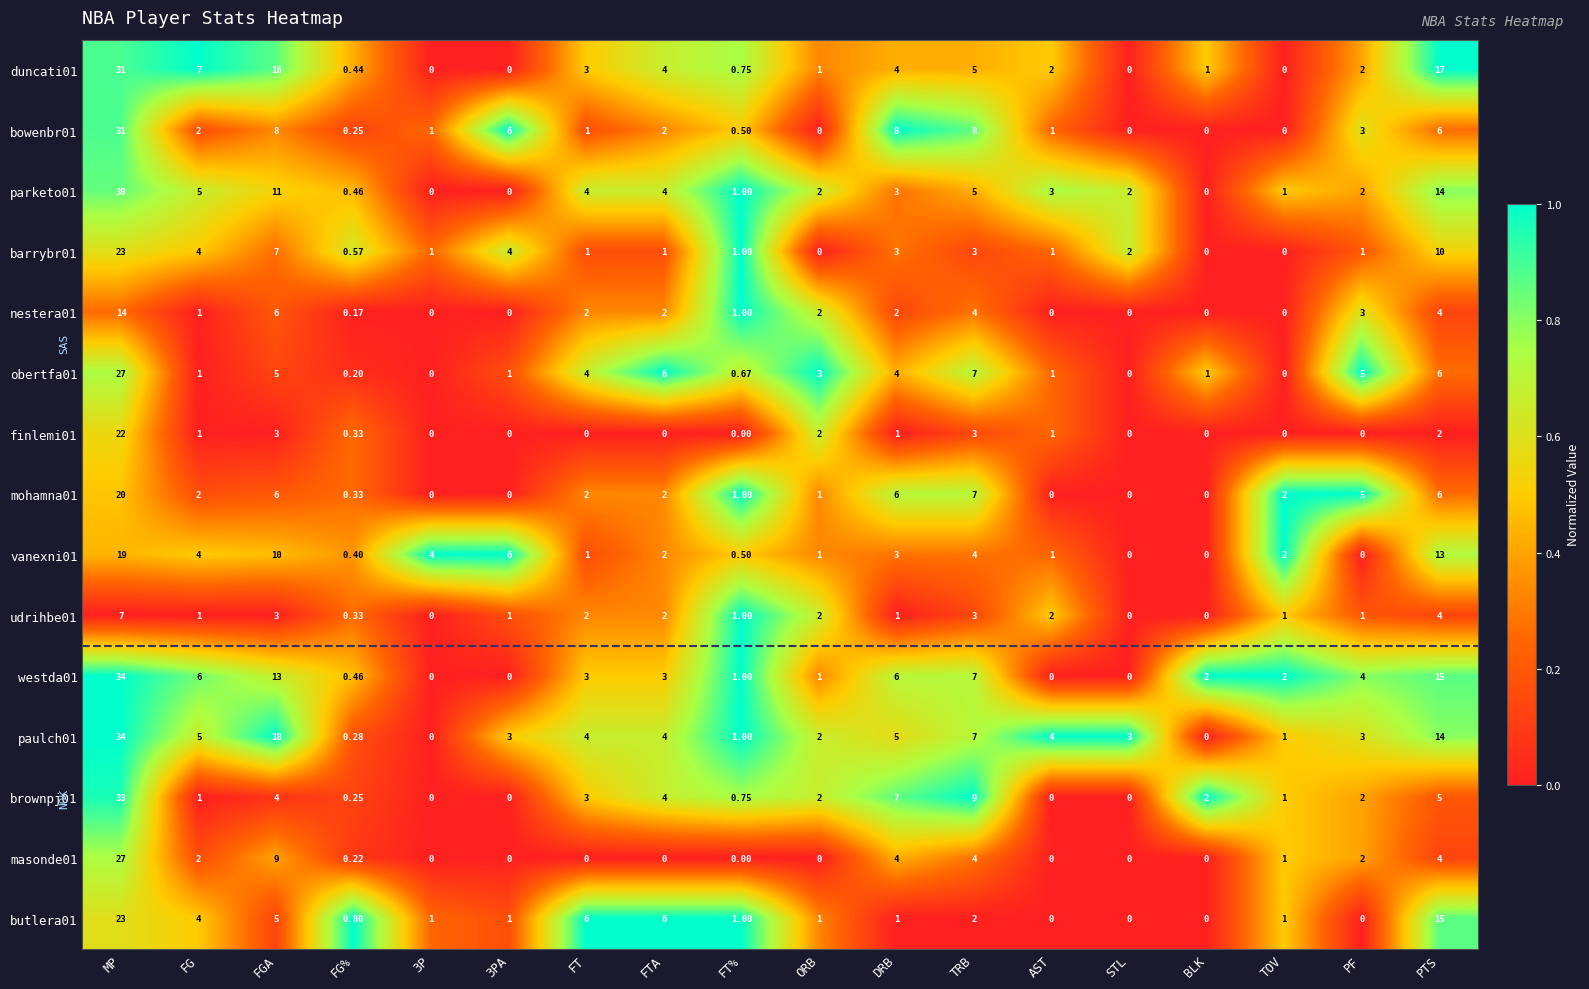

Where is obertfa01 nearest to the value 13?

TRB